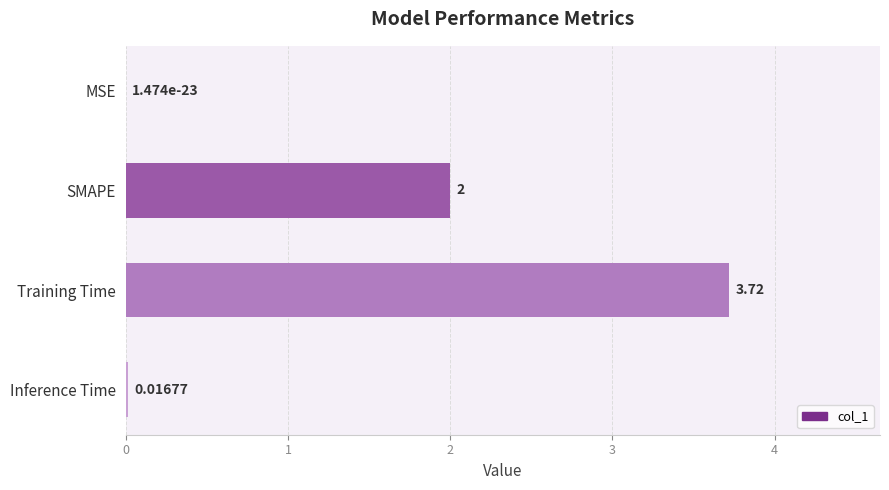

What is the sum of the values at Inference Time and SMAPE?

2.0